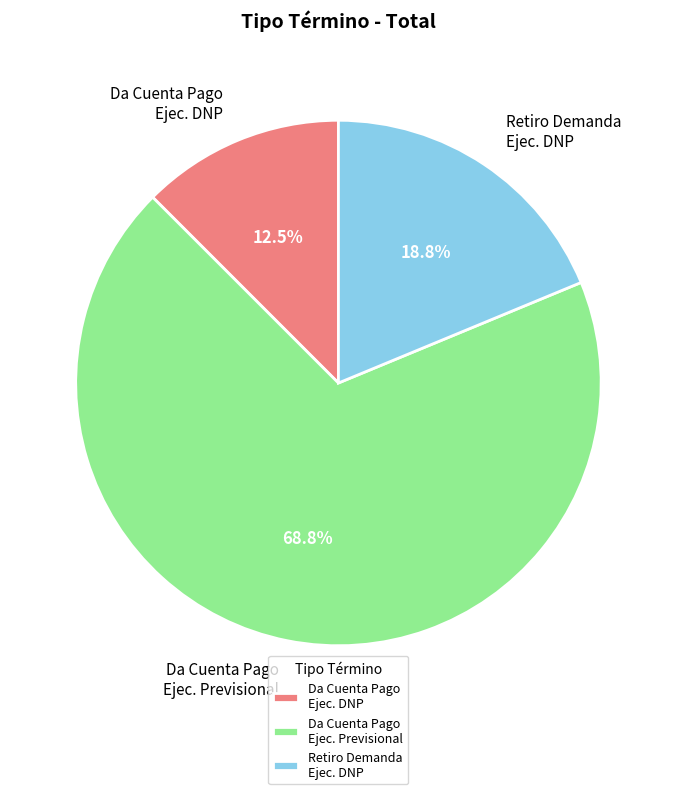

Between Retiro Demanda Ejec. DNP and Da Cuenta Pago Ejec. Previsional, which is larger?

Da Cuenta Pago Ejec. Previsional